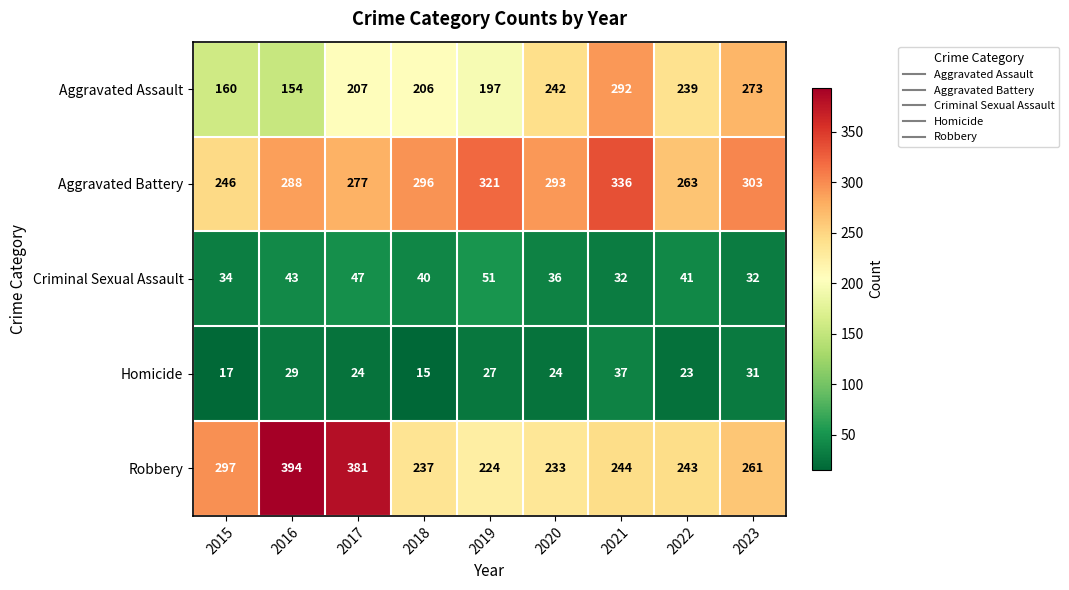

What is the minimum value shown in the chart?

15